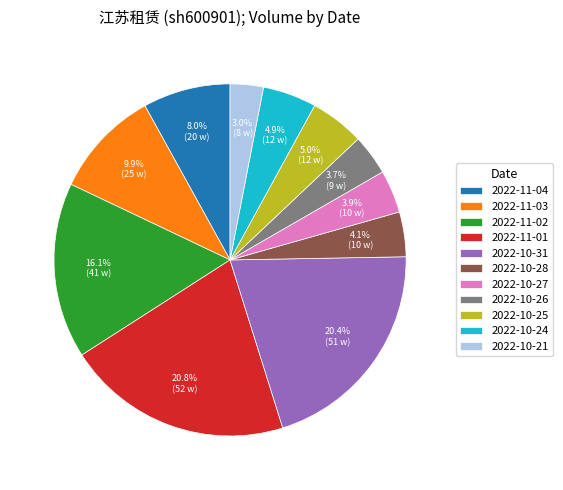

To the nearest percent, what portion does 2022-10-28 represent?

4%